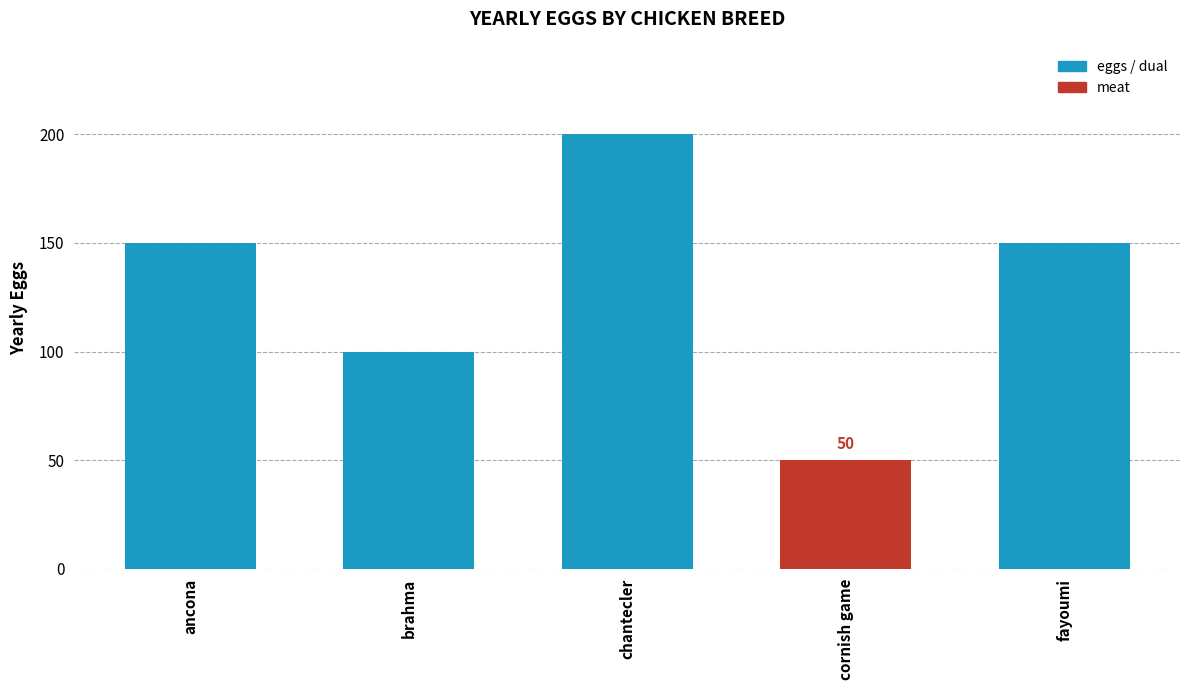

The value at brahma is 151. True or false?

False